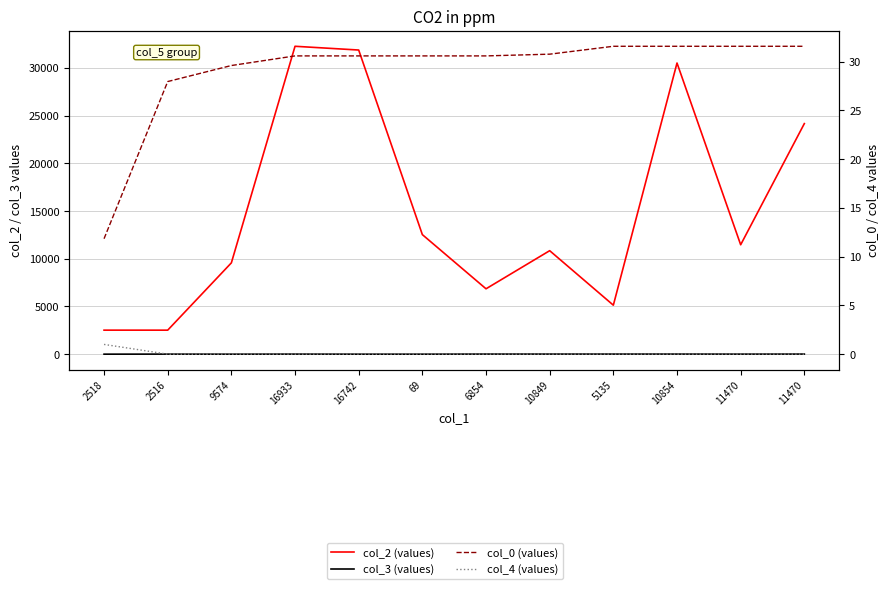

What are all the series names shown in the legend?

col_2 (values), col_3 (values), col_0 (values), col_4 (values)